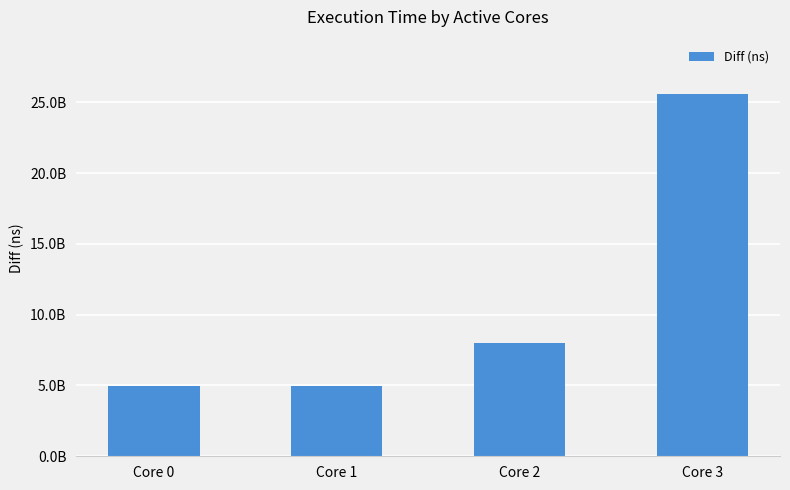

What is the greatest value displayed?

25587909322